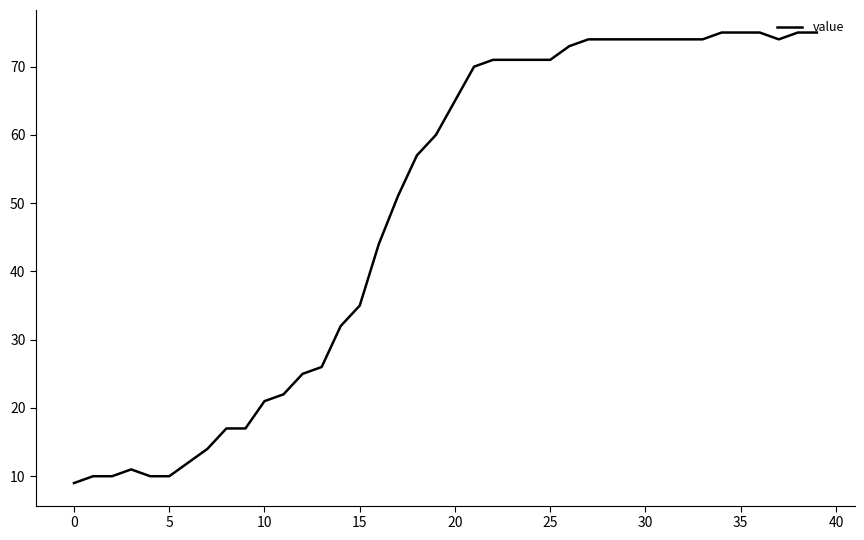

Does the chart have visible grid lines?

No